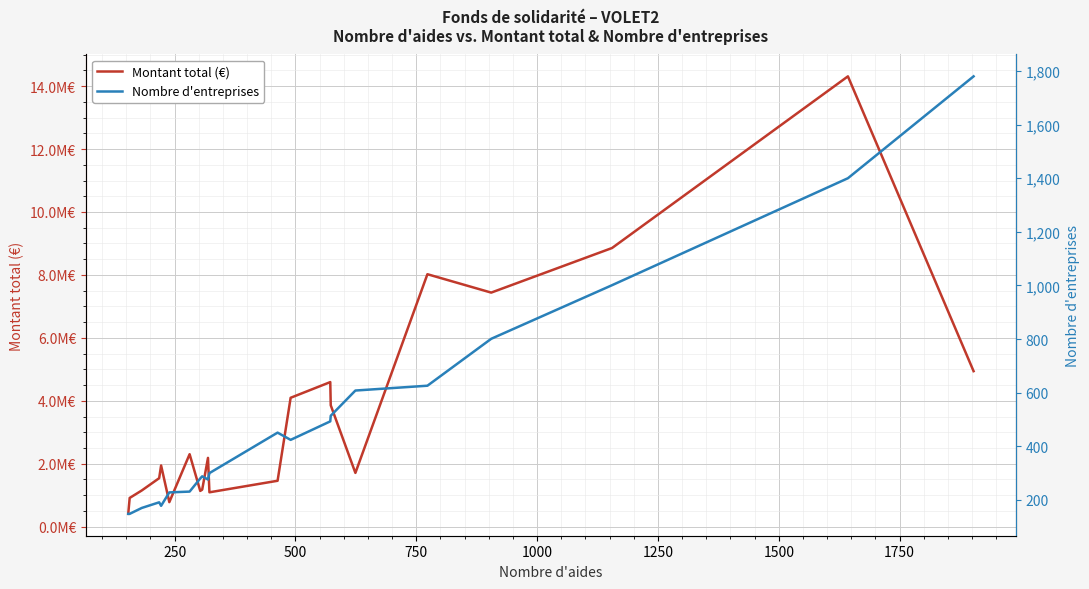

What is the value of the Montant total (€) point at the 21st from the left?

4942445.4